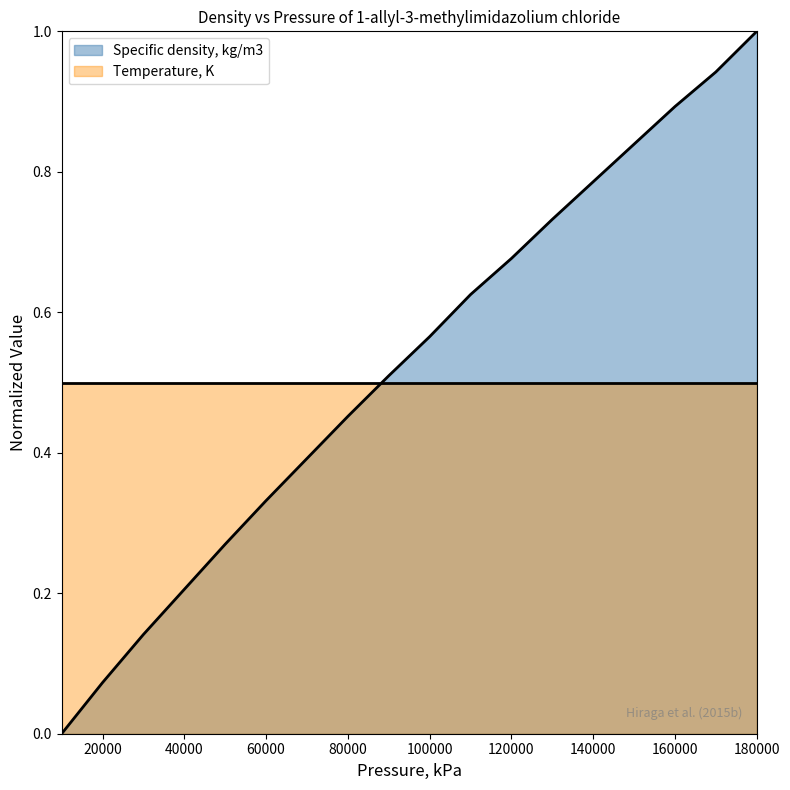

What is the value of the 18th point from the left?

1.0